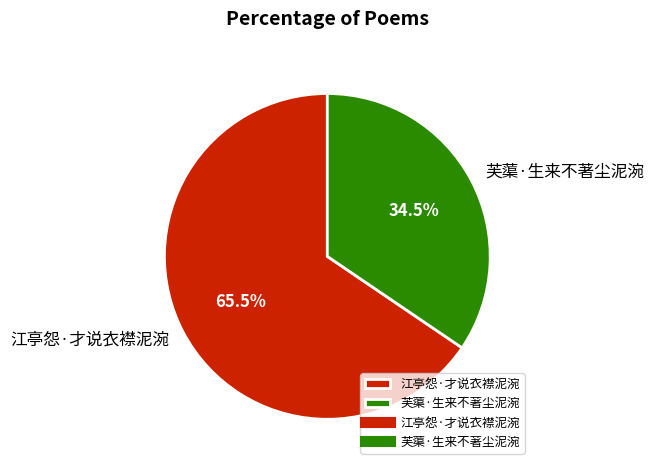

To the nearest percent, what is the difference between the largest and smallest slice percentages?

31%